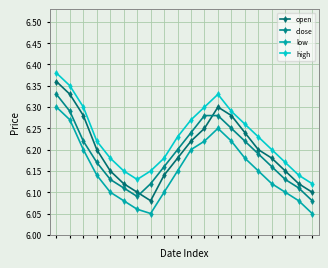

How many interior local valleys does the low series have?

1